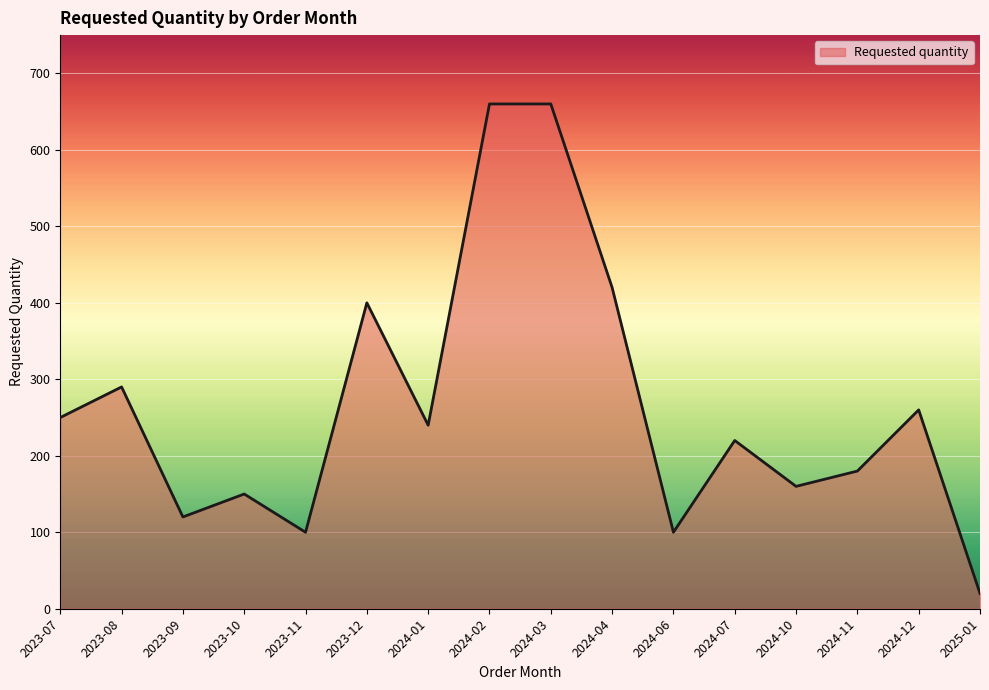

What is the change in value from 2024-03 to 2024-10?

-500